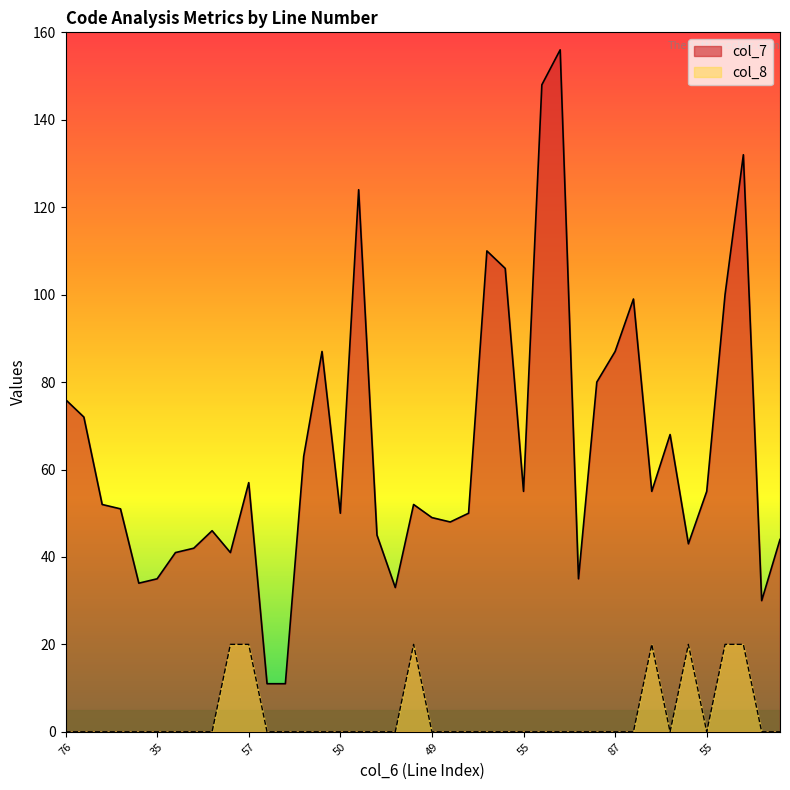

List the series in order of their overall mean, highest first.

col_7, col_8